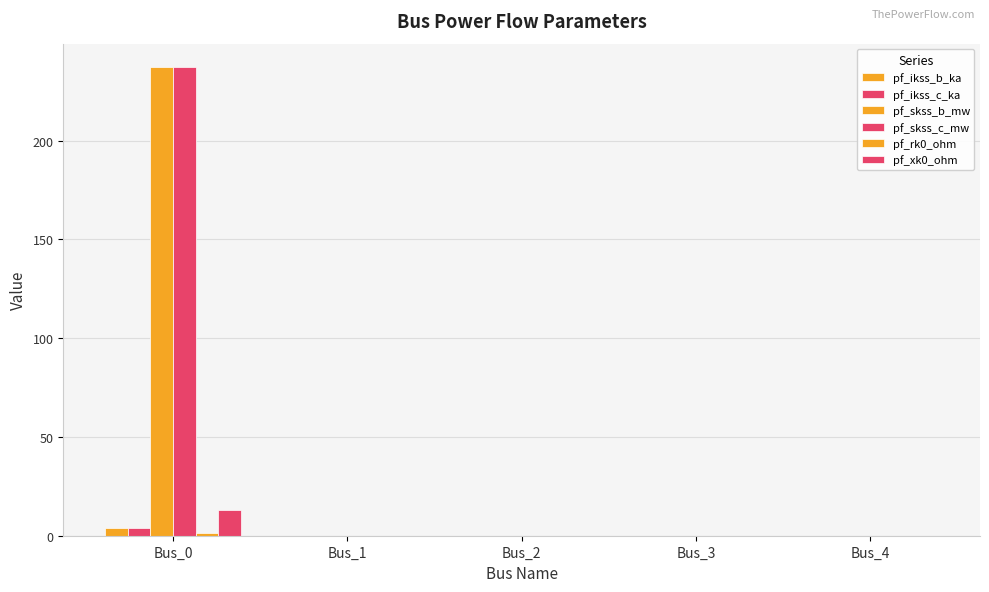

What is the greatest value displayed?

237.2